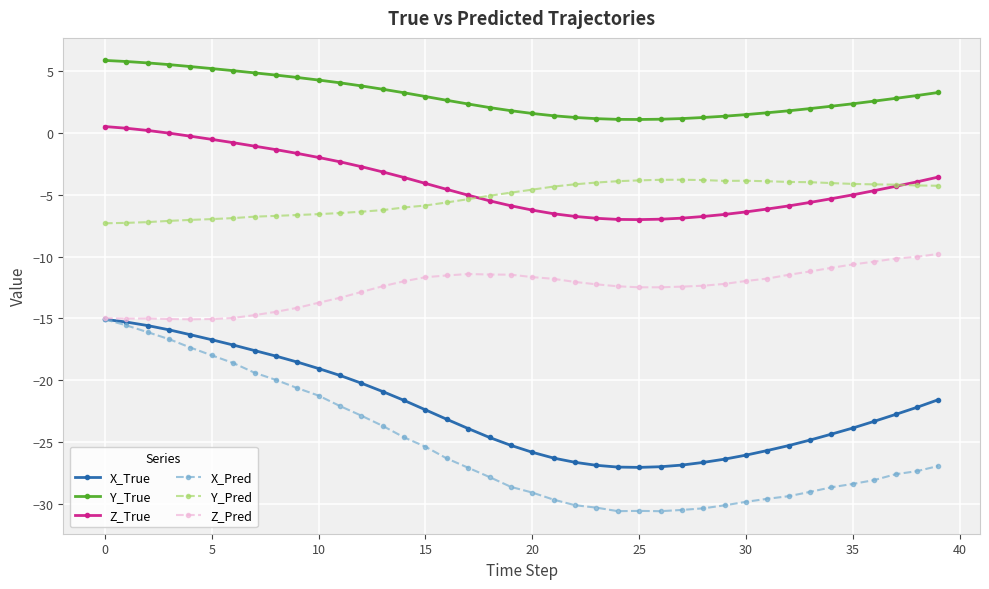

True or false: Y_True and Z_True intersect in this chart.

False